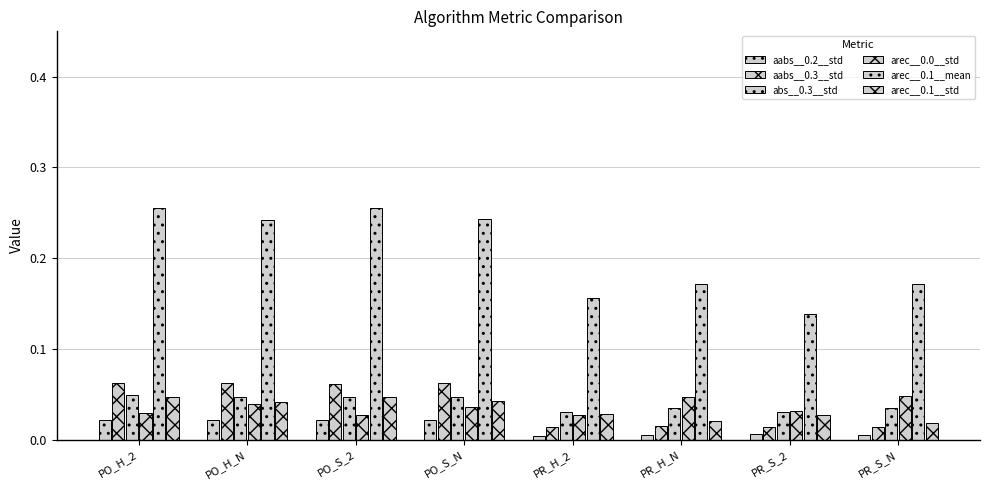

Reading left to right, transcribe all the data shown in this chart.

aabs__0.2__std: PO_H_2=0.0	PO_H_N=0.0	PO_S_2=0.0	PO_S_N=0.0	PR_H_2=0.0	PR_H_N=0.0	PR_S_2=0.0	PR_S_N=0.0
aabs__0.3__std: PO_H_2=0.1	PO_H_N=0.1	PO_S_2=0.1	PO_S_N=0.1	PR_H_2=0.0	PR_H_N=0.0	PR_S_2=0.0	PR_S_N=0.0
abs__0.3__std: PO_H_2=0.0	PO_H_N=0.0	PO_S_2=0.0	PO_S_N=0.0	PR_H_2=0.0	PR_H_N=0.0	PR_S_2=0.0	PR_S_N=0.0
arec__0.0__std: PO_H_2=0.0	PO_H_N=0.0	PO_S_2=0.0	PO_S_N=0.0	PR_H_2=0.0	PR_H_N=0.0	PR_S_2=0.0	PR_S_N=0.0
arec__0.1__mean: PO_H_2=0.3	PO_H_N=0.2	PO_S_2=0.3	PO_S_N=0.2	PR_H_2=0.2	PR_H_N=0.2	PR_S_2=0.1	PR_S_N=0.2
arec__0.1__std: PO_H_2=0.0	PO_H_N=0.0	PO_S_2=0.0	PO_S_N=0.0	PR_H_2=0.0	PR_H_N=0.0	PR_S_2=0.0	PR_S_N=0.0